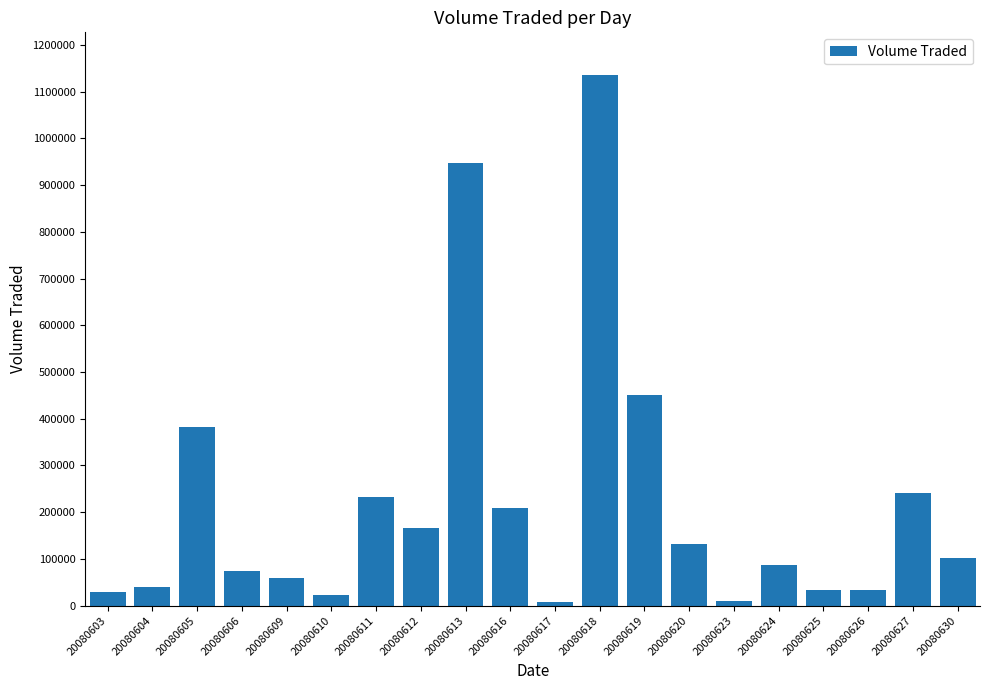

Is it true that the value at 20080620 is 177007?

False